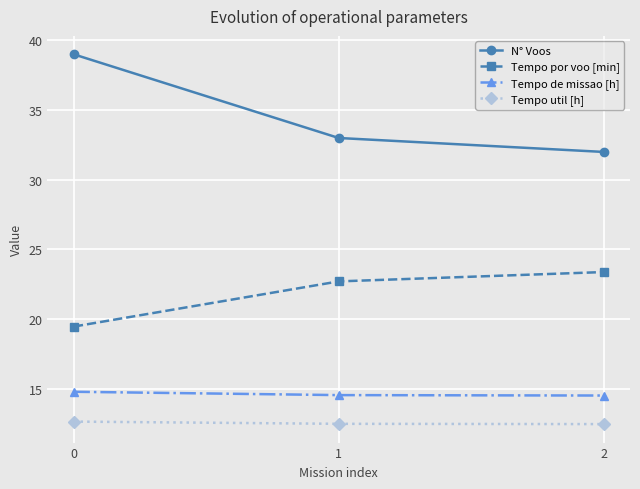

Which series changed the most between 0 and 2?

N° Voos